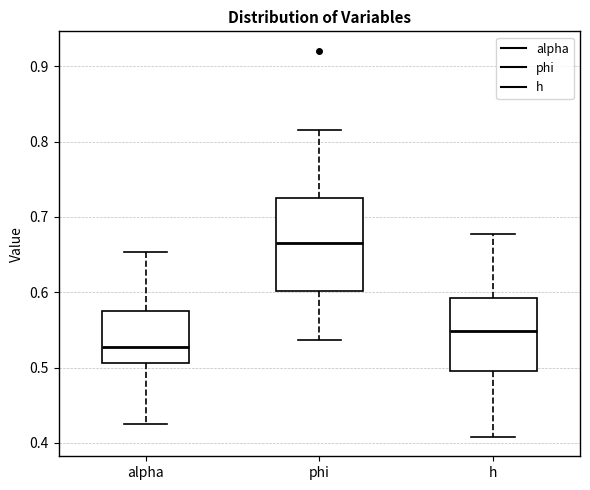

Reading left to right, transcribe this box plot: for each box, give where its median line is, the range the box spans, and where its two whiskers end, as read against the y-axis. The values are not printed on the chart, so give them approximately, as read against the axis.

alpha: median 0.53, box 0.51 to 0.57, whiskers 0.42 to 0.65
phi: median 0.67, box 0.60 to 0.72, whiskers 0.54 to 0.82
h: median 0.55, box 0.50 to 0.59, whiskers 0.41 to 0.68